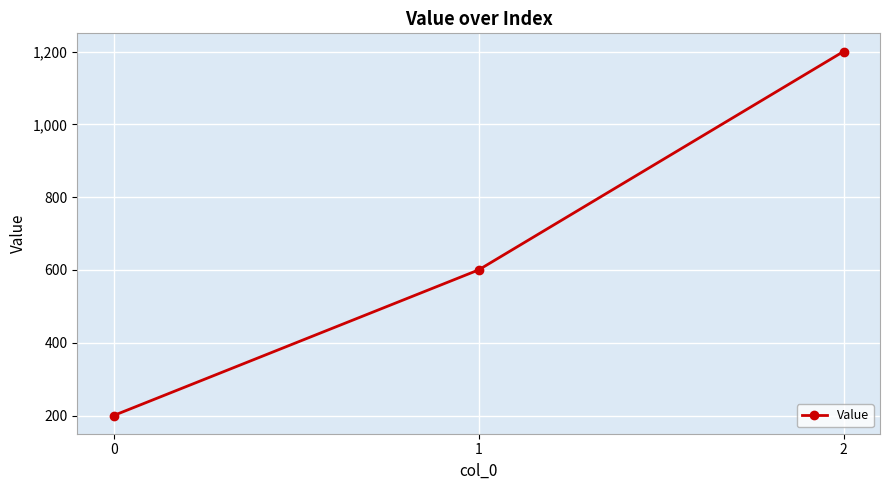

Rank the categories by value from highest to lowest.

2, 1, 0